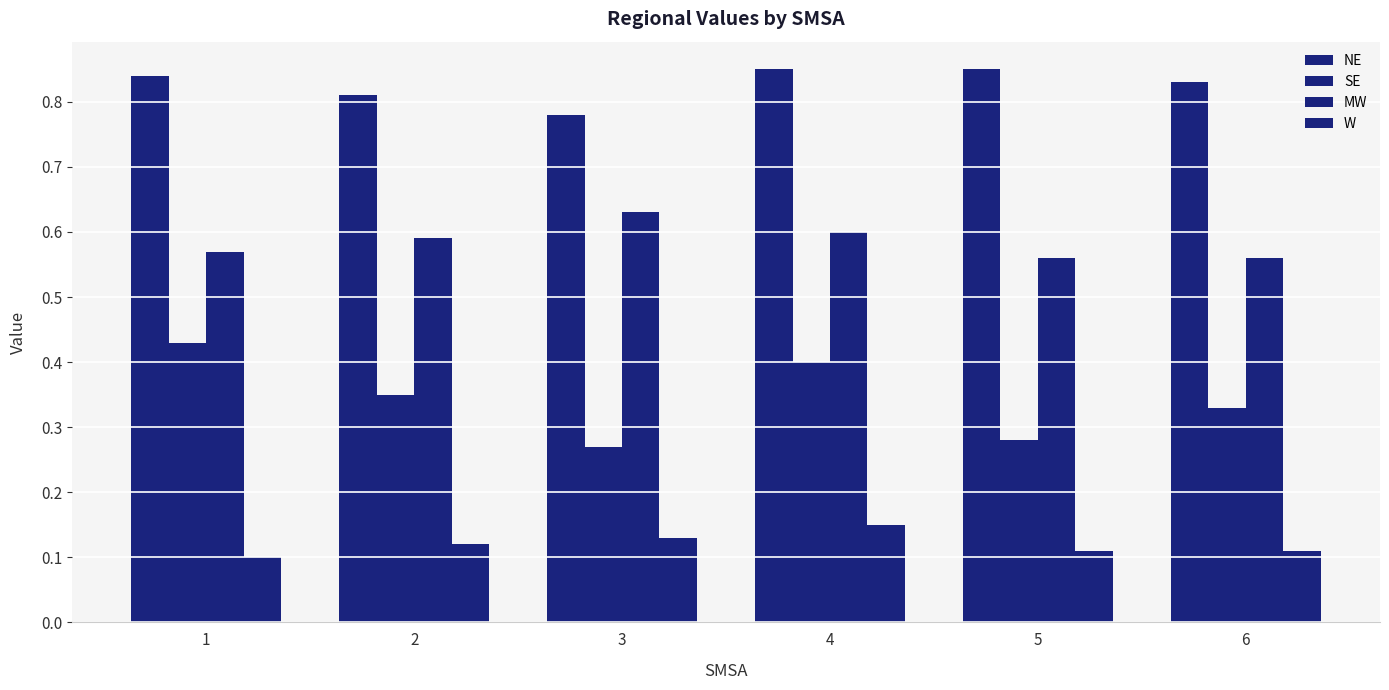

At 2, list the series in order from smallest to largest.

W, SE, MW, NE